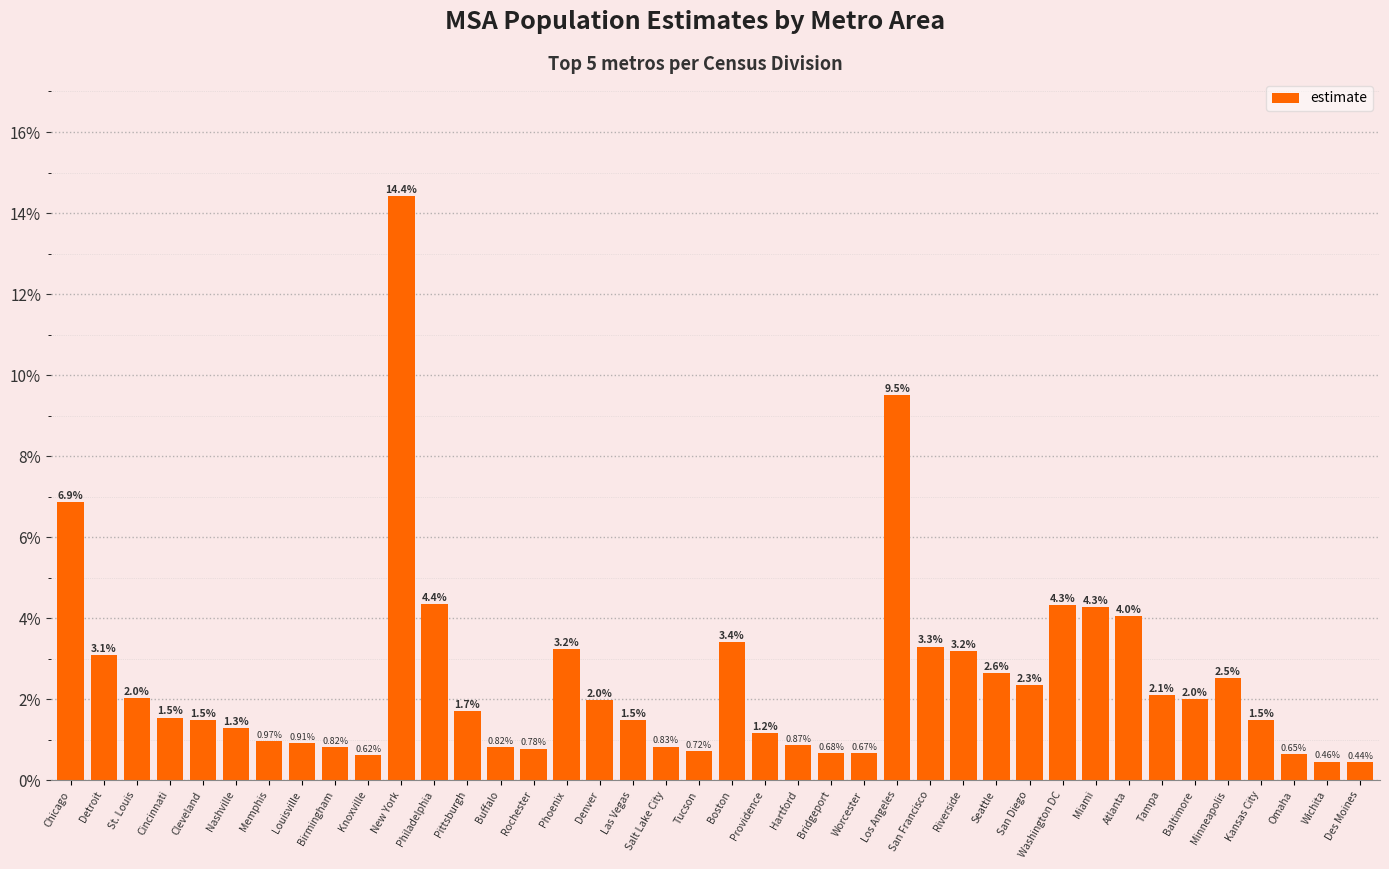

What is the label of the 33rd bar from the right?

Louisville